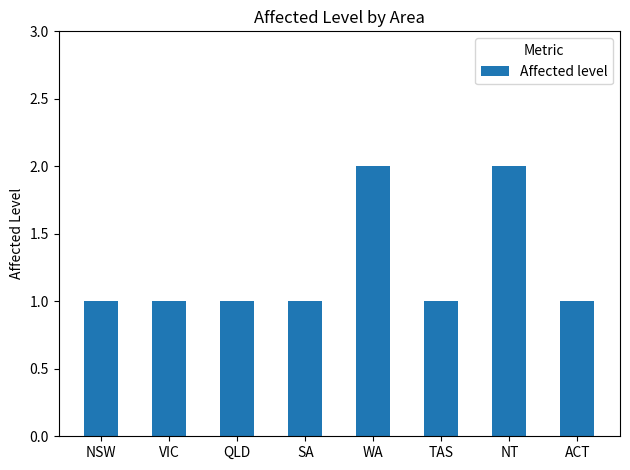

What position from the right is ACT?

1